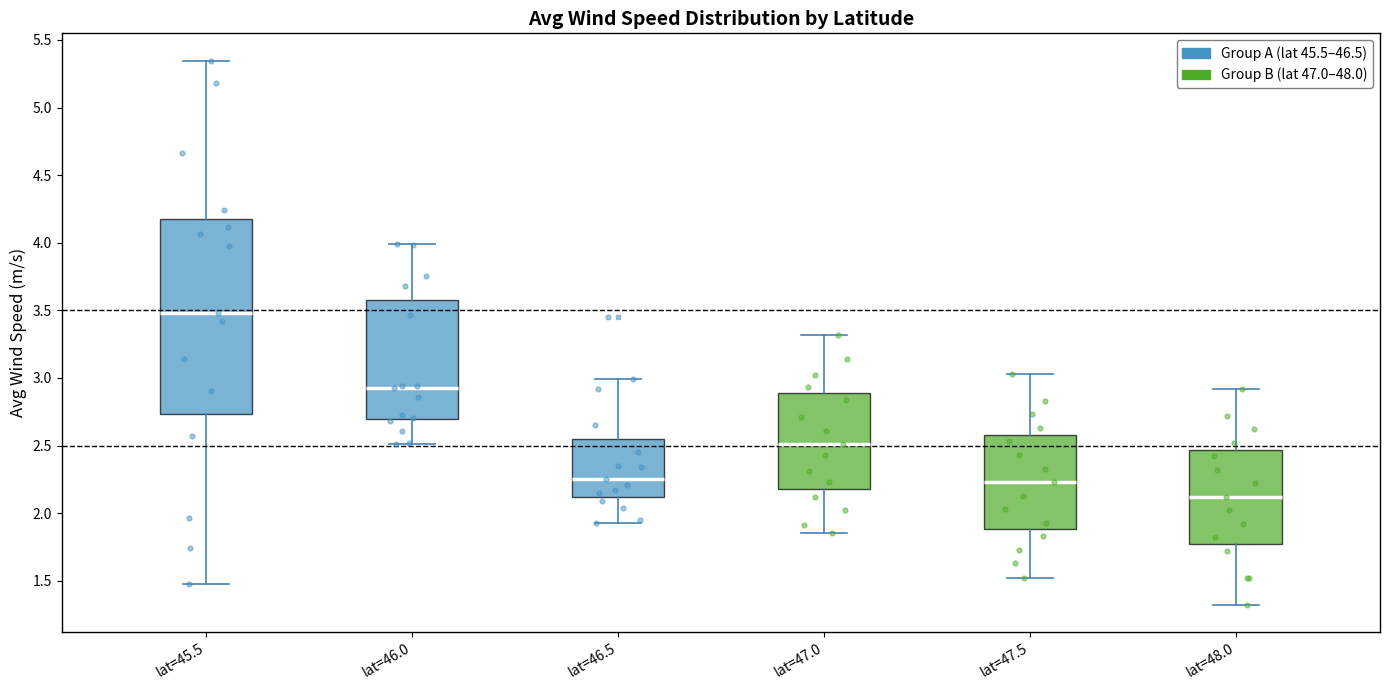

Reading left to right, transcribe this box plot: for each box, give where its median line is, the range the box spans, and where its two whiskers end, as read against the y-axis. The values are not printed on the chart, so give them approximately, as read against the axis.

lat=45.5: median 3.50, box 2.75 to 4.20, whiskers 1.45 to 5.35
lat=46.0: median 2.95, box 2.70 to 3.55, whiskers 2.50 to 4.00
lat=46.5: median 2.25, box 2.10 to 2.55, whiskers 1.95 to 3.00
lat=47.0: median 2.50, box 2.20 to 2.90, whiskers 1.85 to 3.30
lat=47.5: median 2.25, box 1.90 to 2.60, whiskers 1.50 to 3.05
lat=48.0: median 2.10, box 1.75 to 2.45, whiskers 1.30 to 2.90